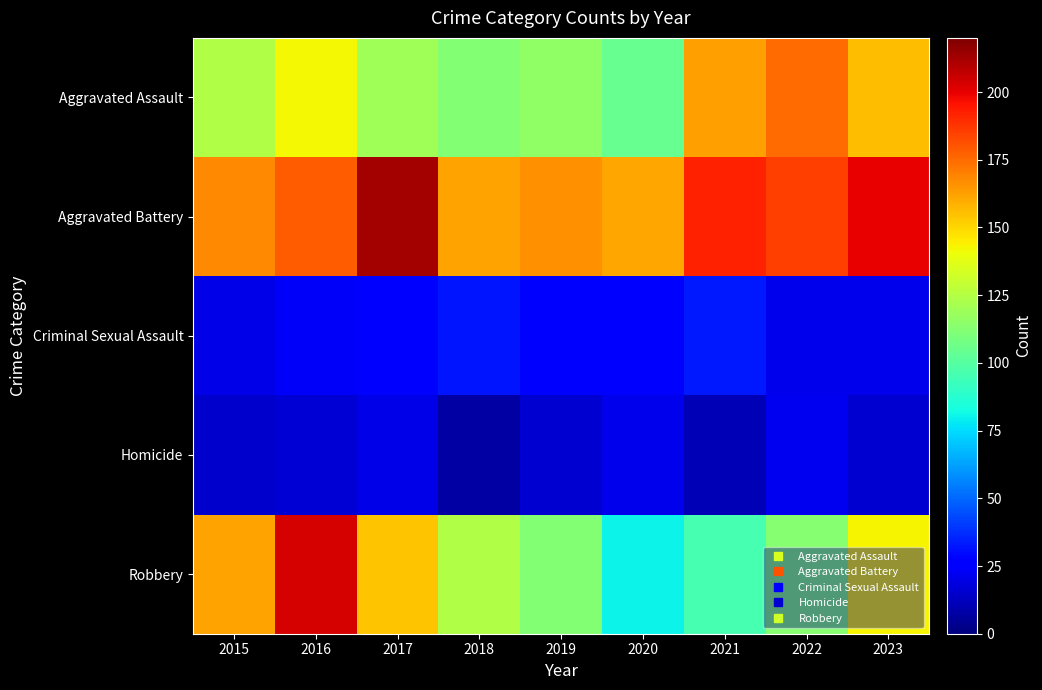

What is the difference between the highest and lowest values at 2021?

181